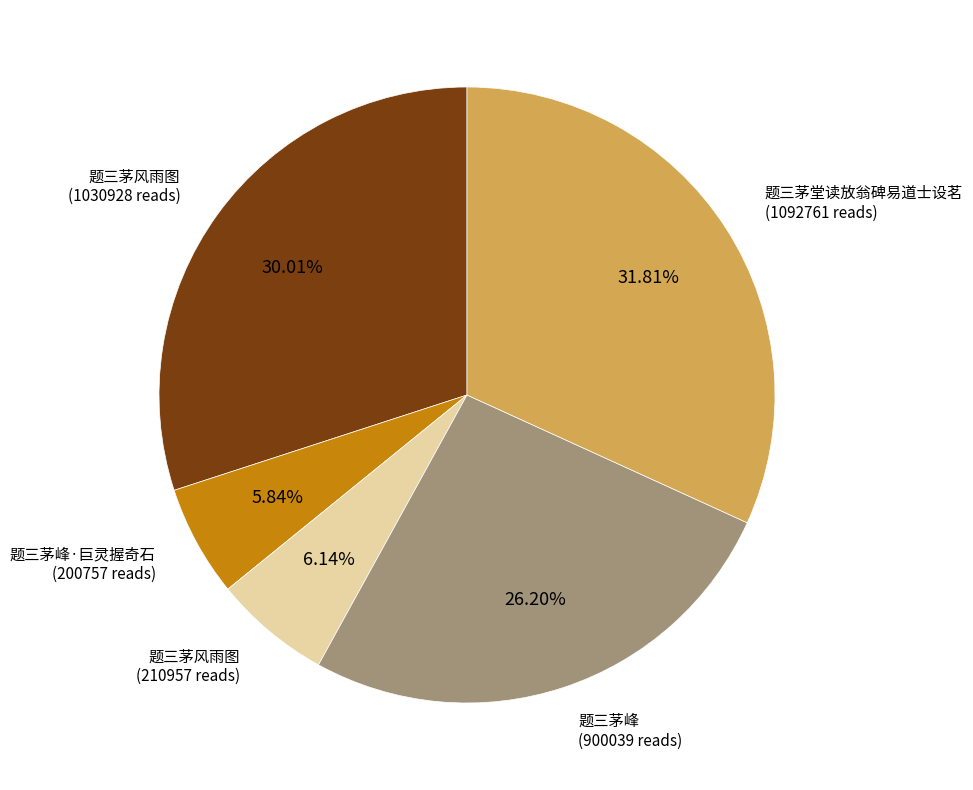

Does any single category account for the majority?

No